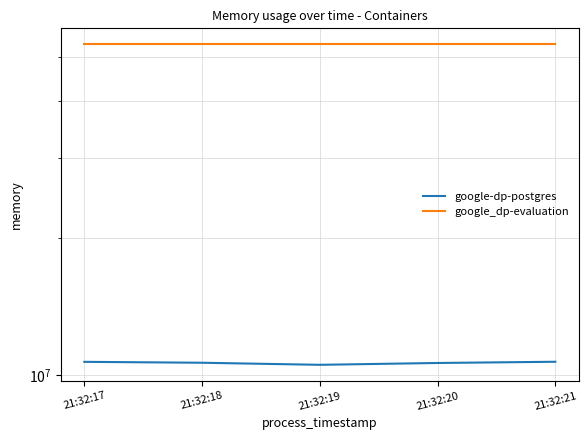

What is the total value across all series at 21:32:21?

63967232